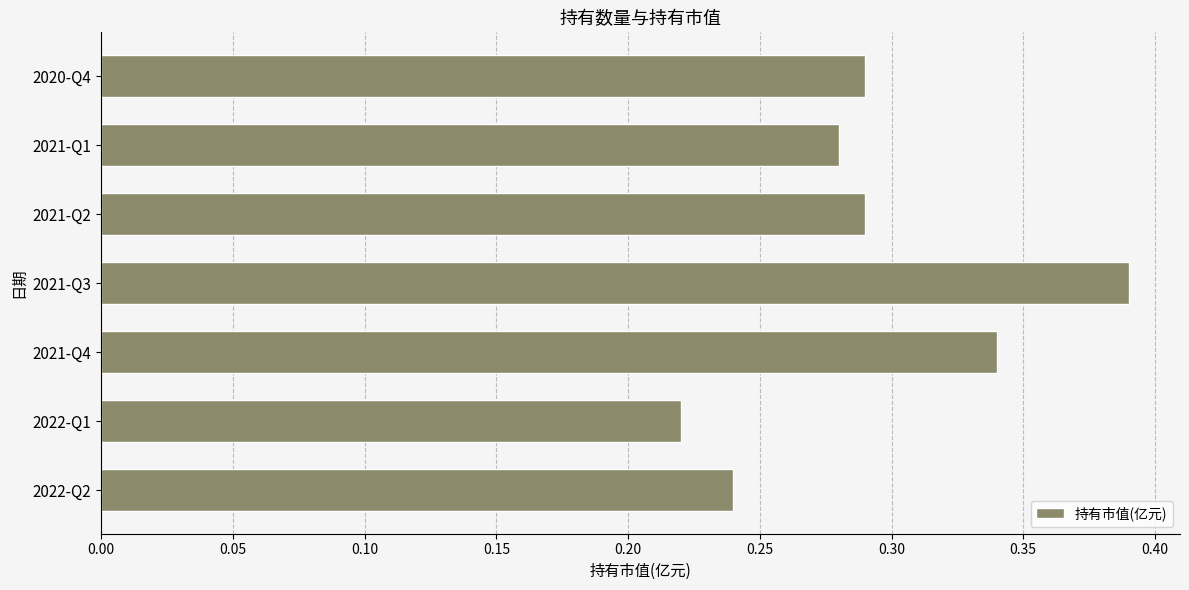

The value at 2021-Q1 is 0.4. True or false?

False